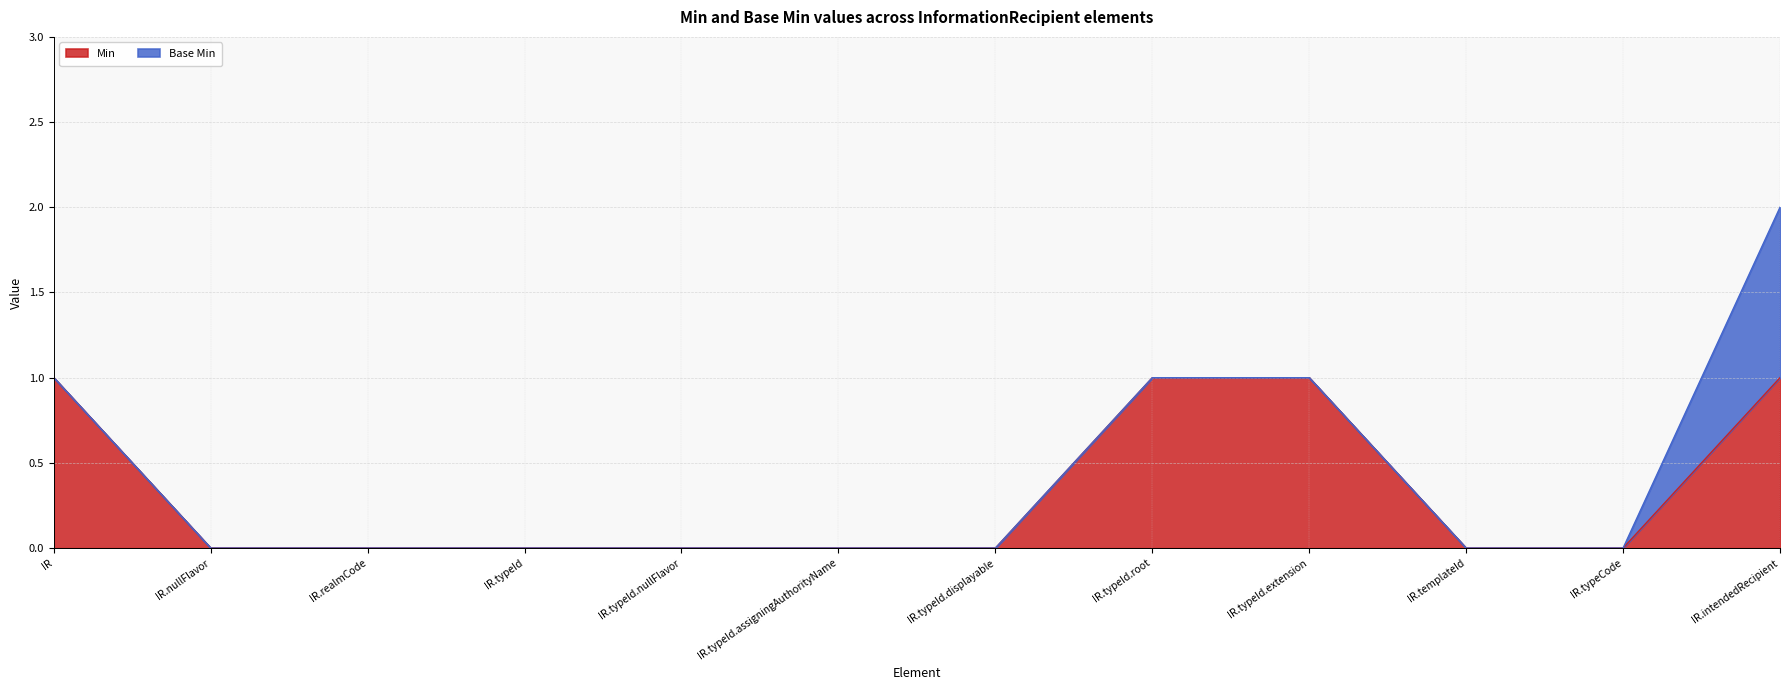

Count the values in the range 0 to 1.

12